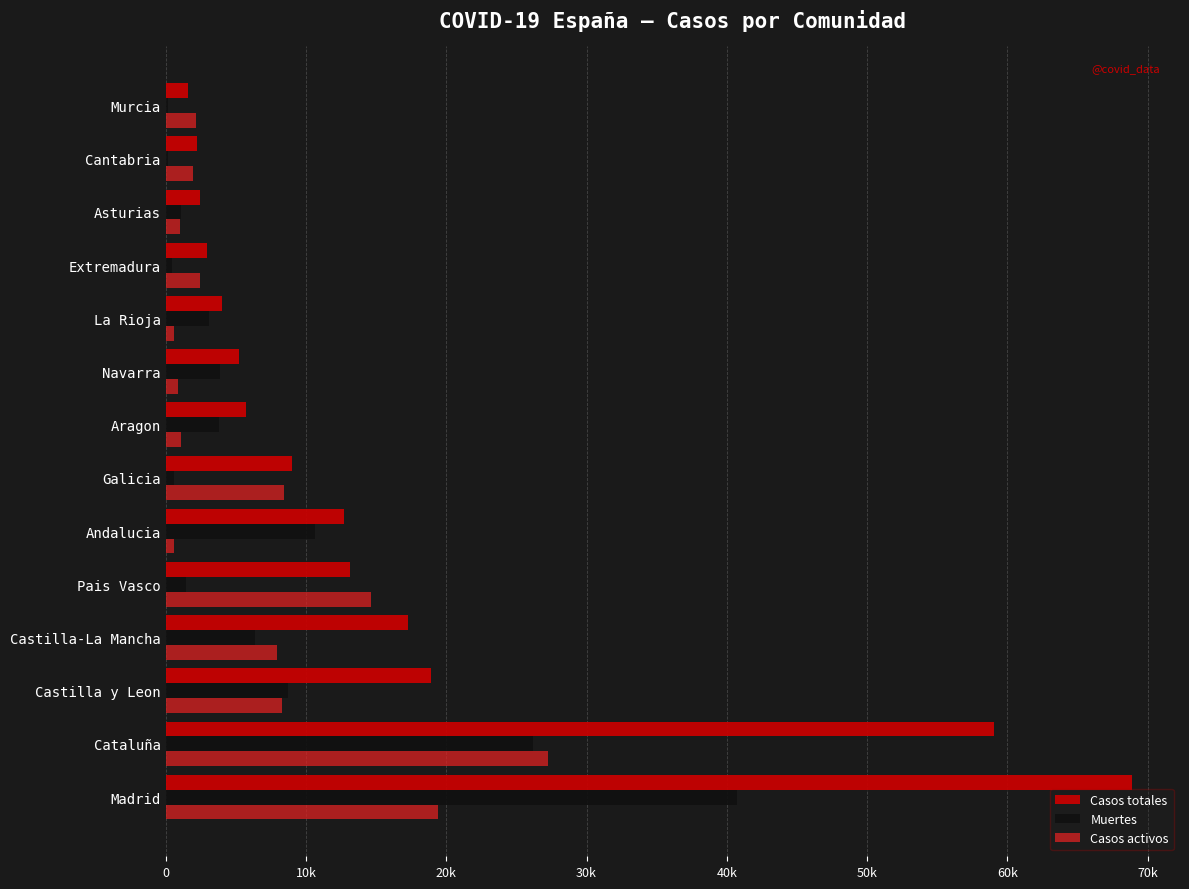

What are all the series names shown in the legend?

Casos totales, Muertes, Casos activos